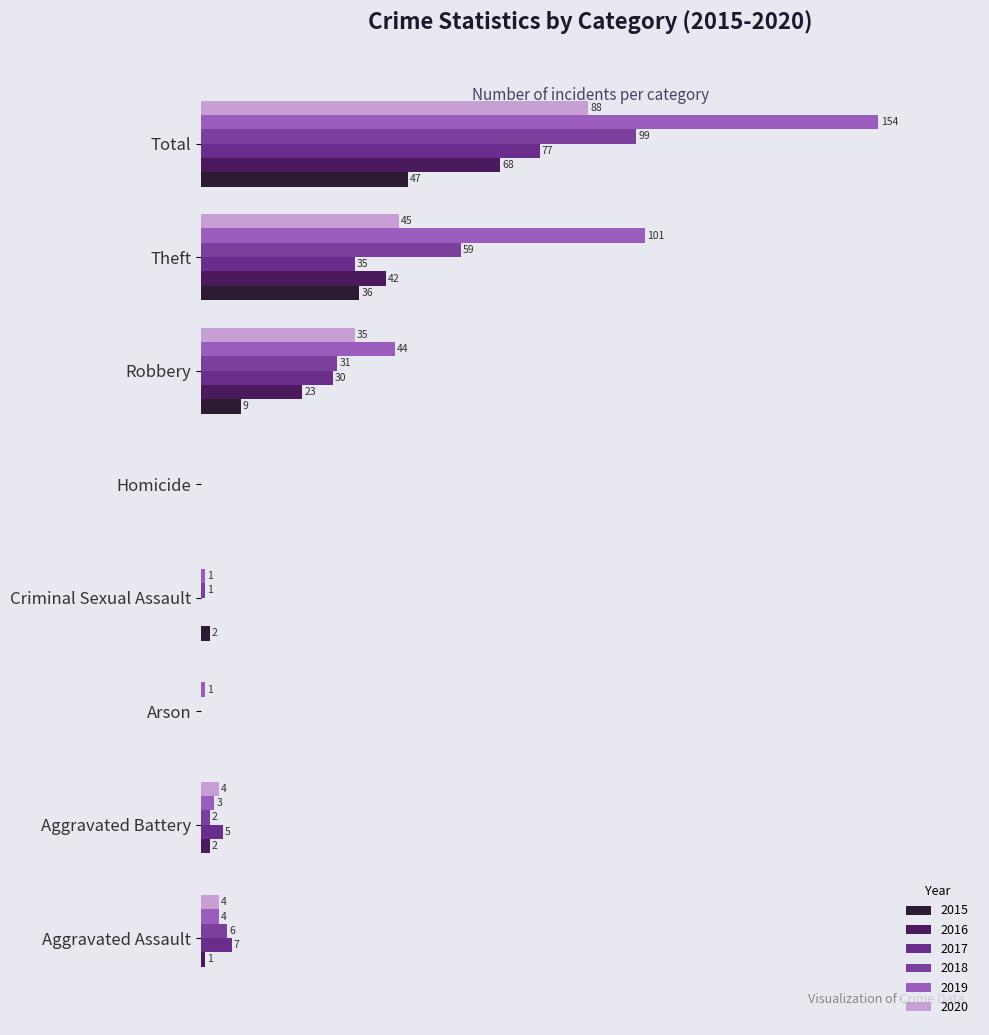

Reading left to right, transcribe all the data shown in this chart.

2015: 0	0	0	2	0	9	36	47
2016: 1	2	0	0	0	23	42	68
2017: 7	5	0	0	0	30	35	77
2018: 6	2	0	1	0	31	59	99
2019: 4	3	1	1	0	44	101	154
2020: 4	4	0	0	0	35	45	88